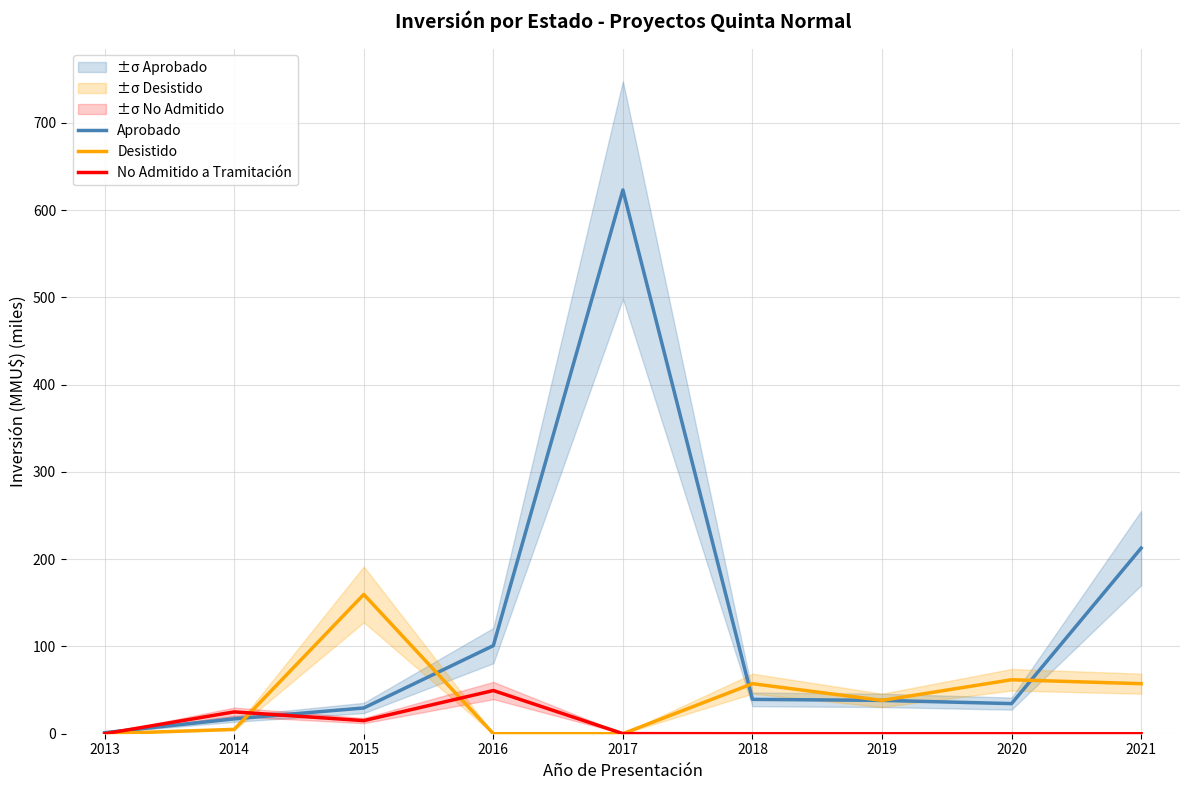

In No Admitido a Tramitación, how many points are higher than both neighbors (excluding endpoints)?

2